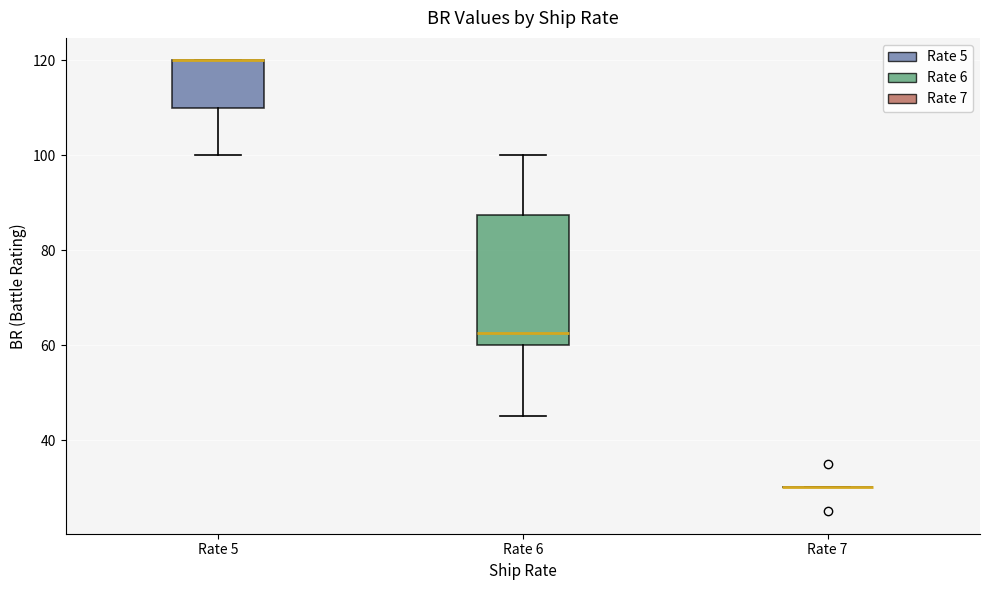

Comparing the boxes themselves (not the whiskers), which one is the tallest?

Rate 6